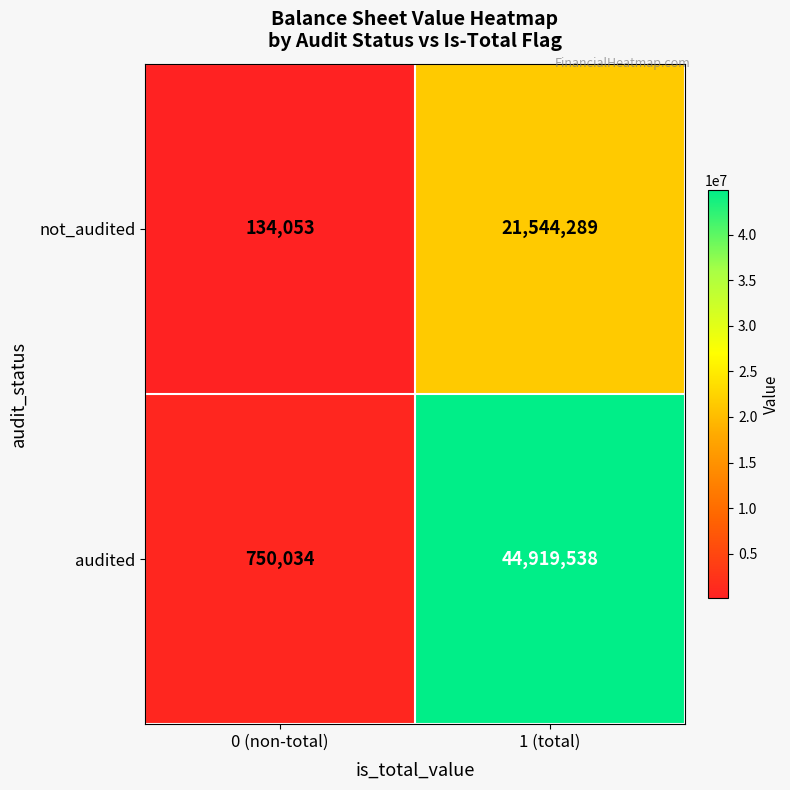

At which category is the sum across all series the highest?

1 (total)